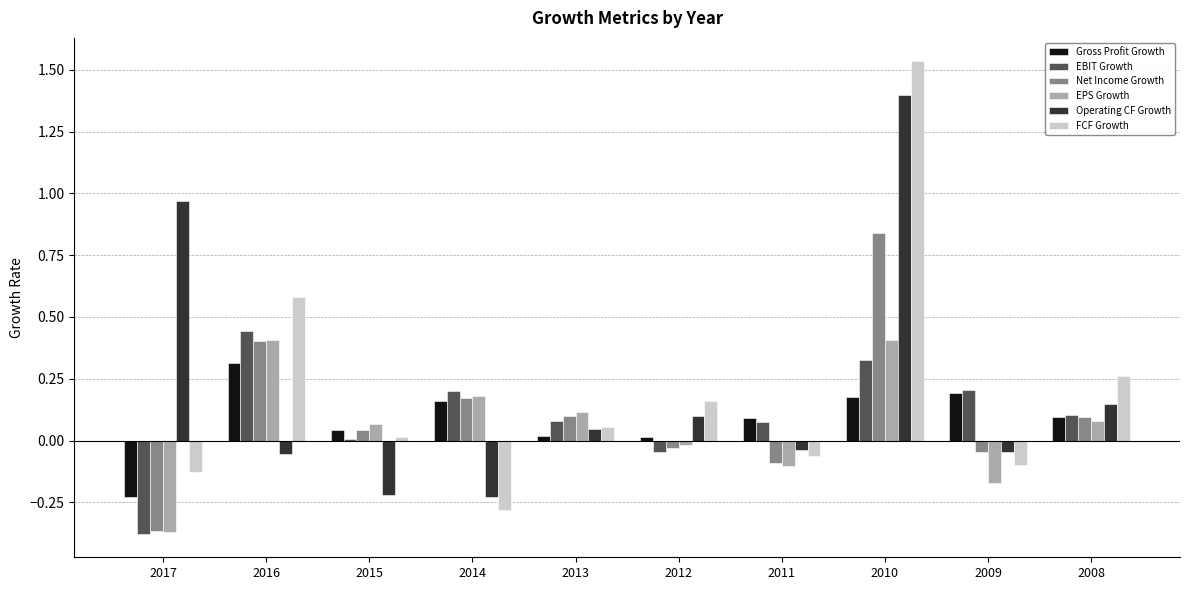

Is the value of Net Income Growth at 2013 greater than the value of EPS Growth at 2014?

No